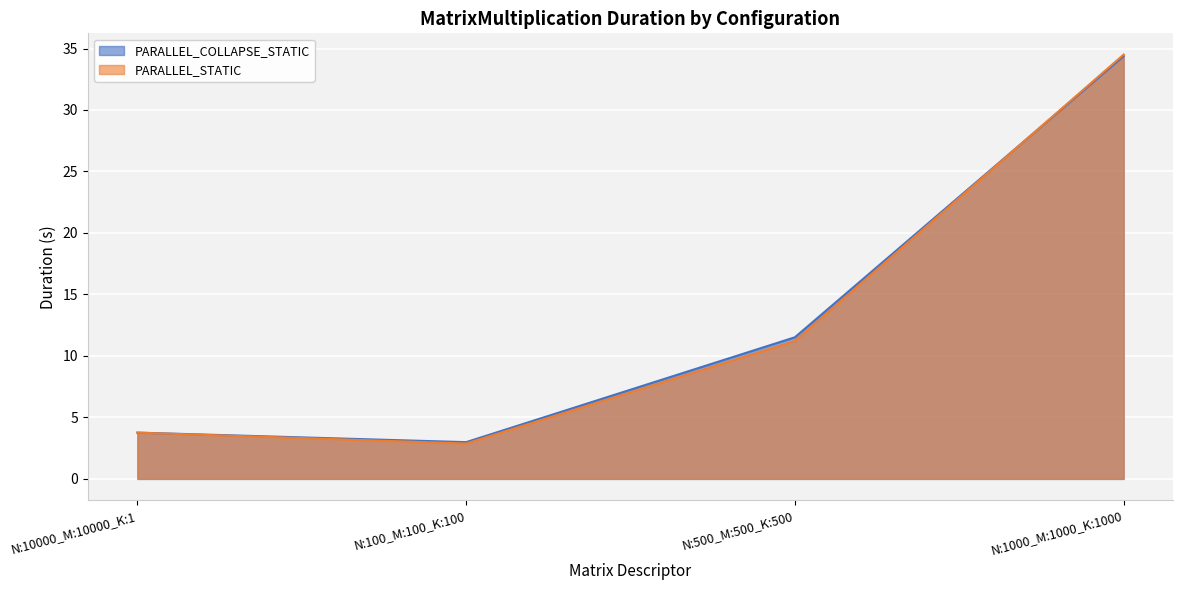

Which series has the widest spread of values?

PARALLEL_STATIC